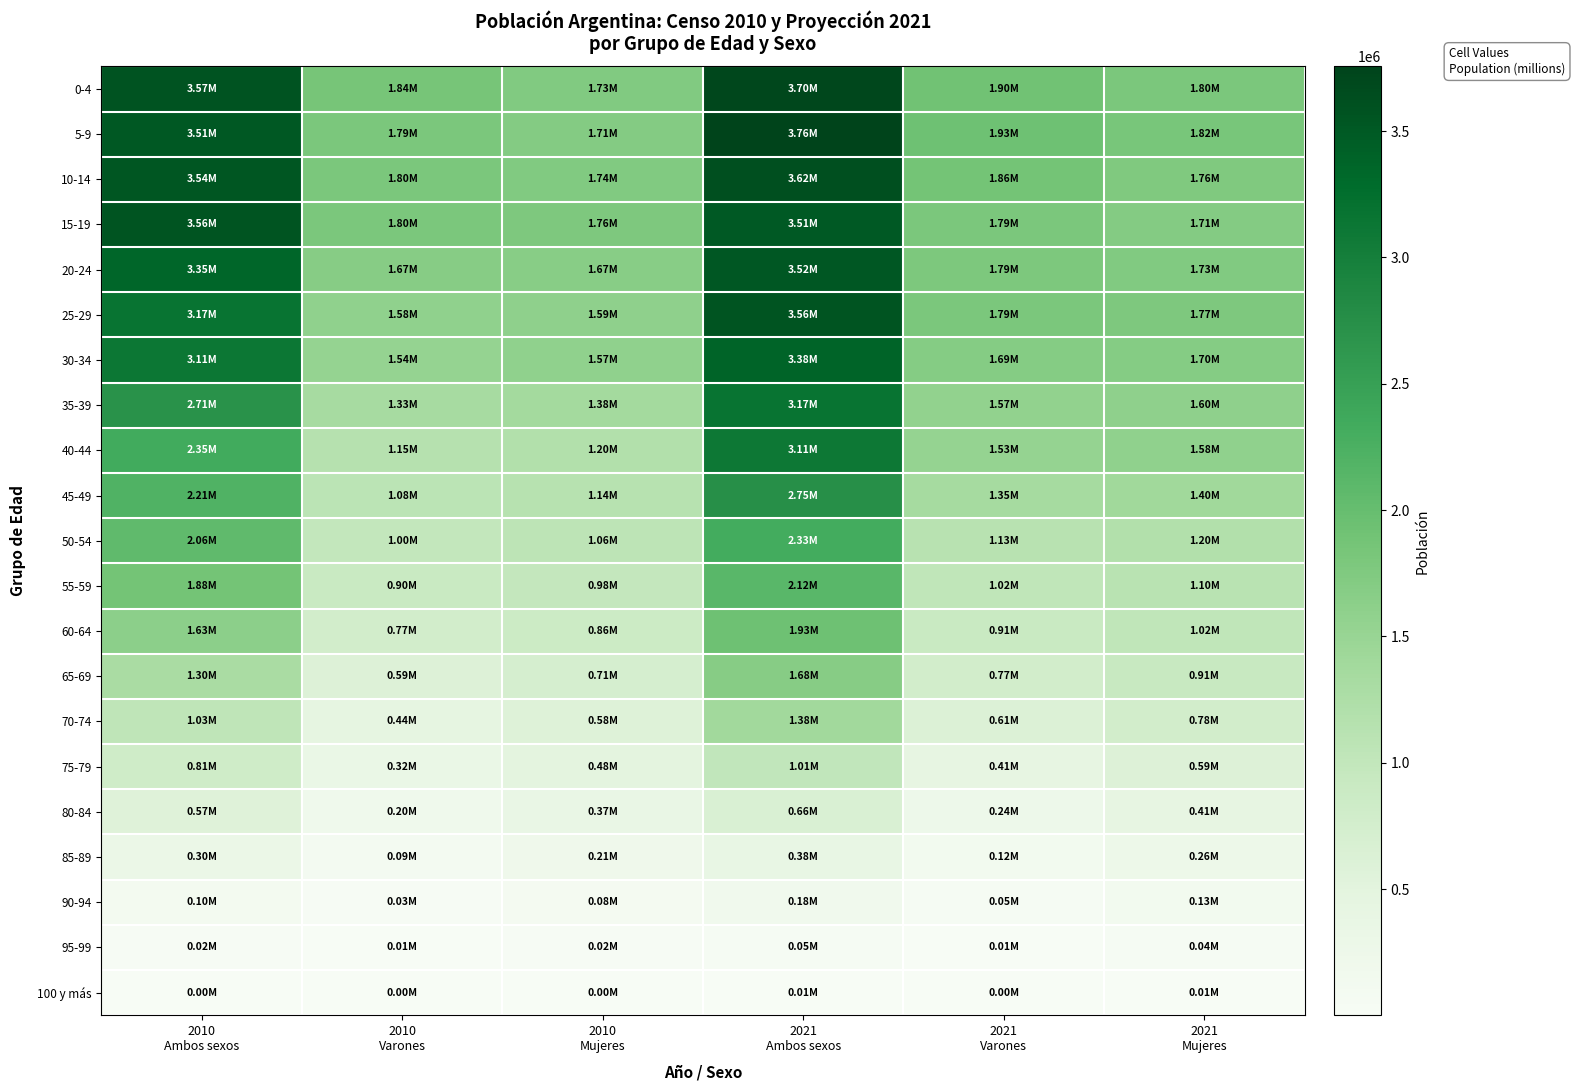

How many series are shown in this chart?

21